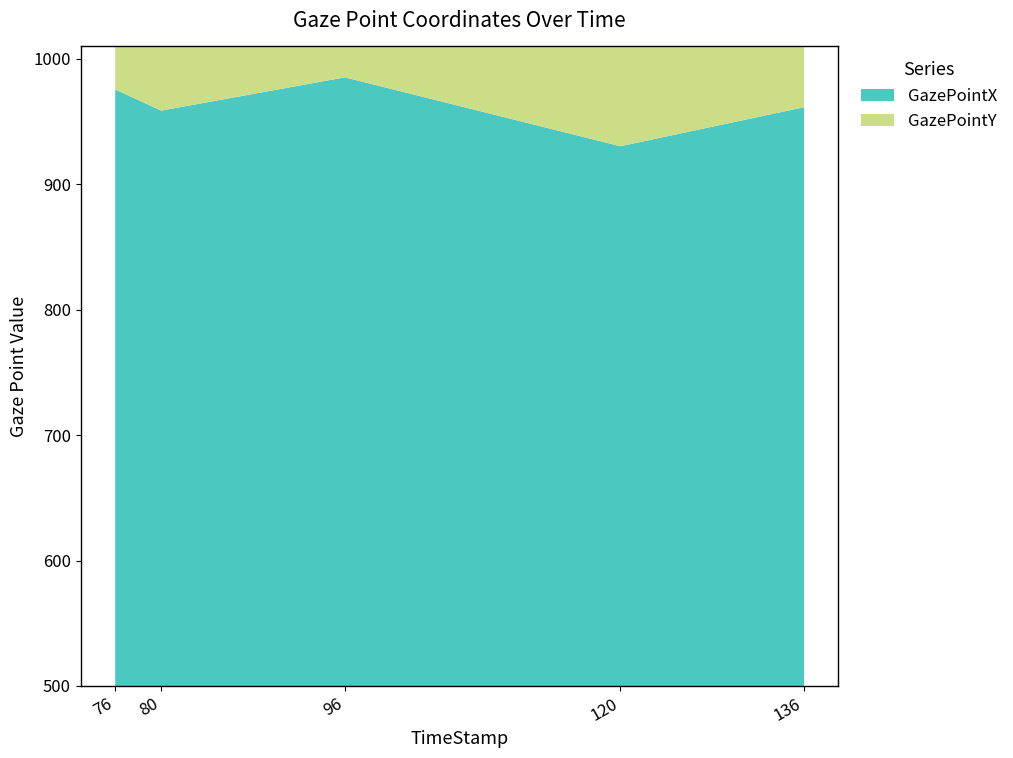

Reading right to left, list all the values displayed in this chart.

GazePointX: 136=961.5	120=930.4	96=985.4	80=958.8	76=975.7
GazePointY: 136=531.2	120=534.9	96=535.9	80=529.0	76=535.7